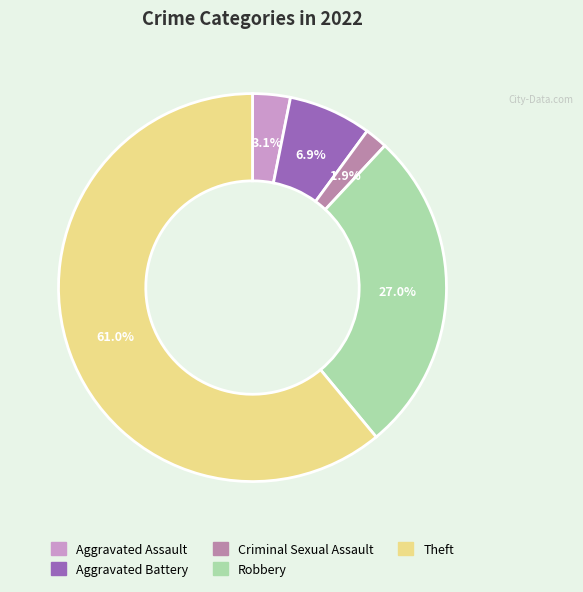

To the nearest percent, what is the difference between the Aggravated Battery and Theft slice percentages?

54%